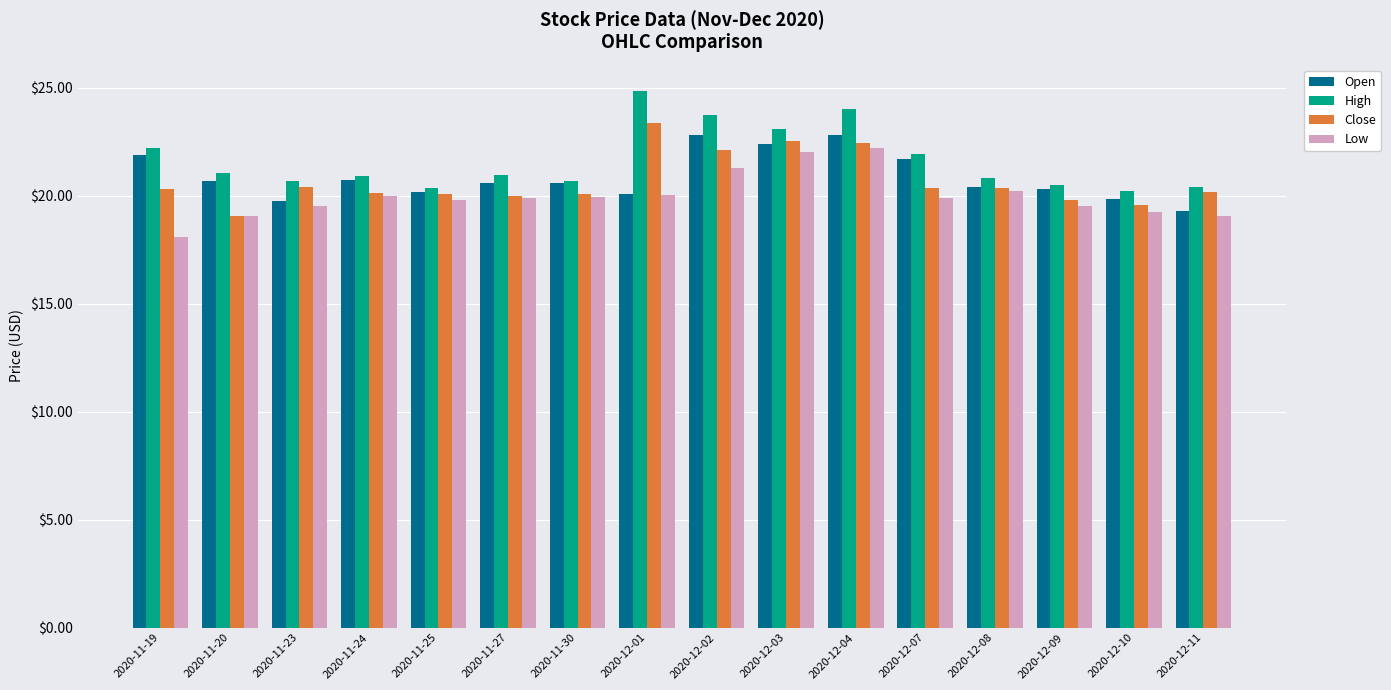

What is the label of the 15th bar from the right?

2020-11-20